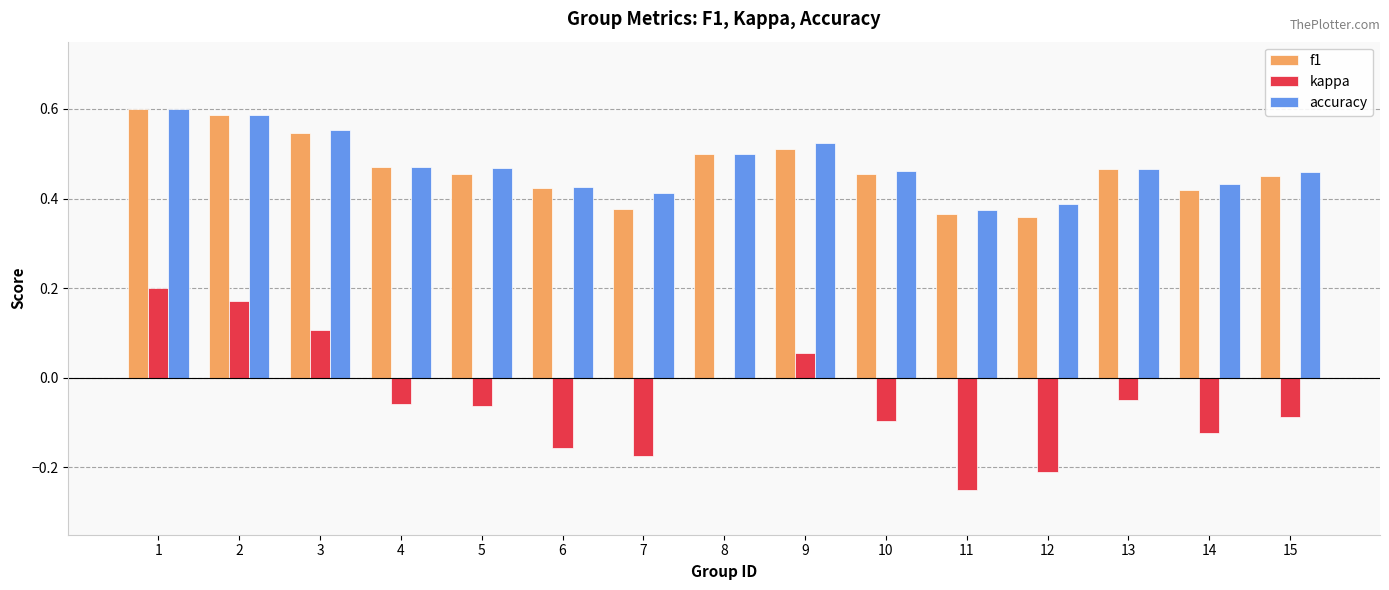

Between 4 and 10, which series saw the biggest shift?

kappa